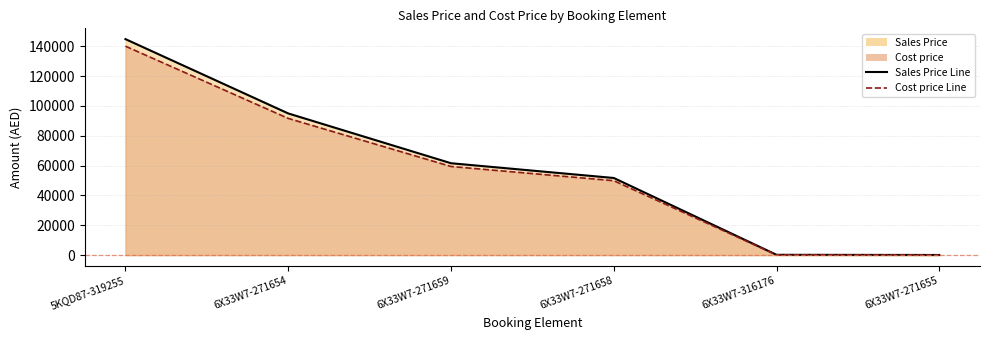

Which has a higher value, 6X33W7-271655 or 6X33W7-271654?

6X33W7-271654